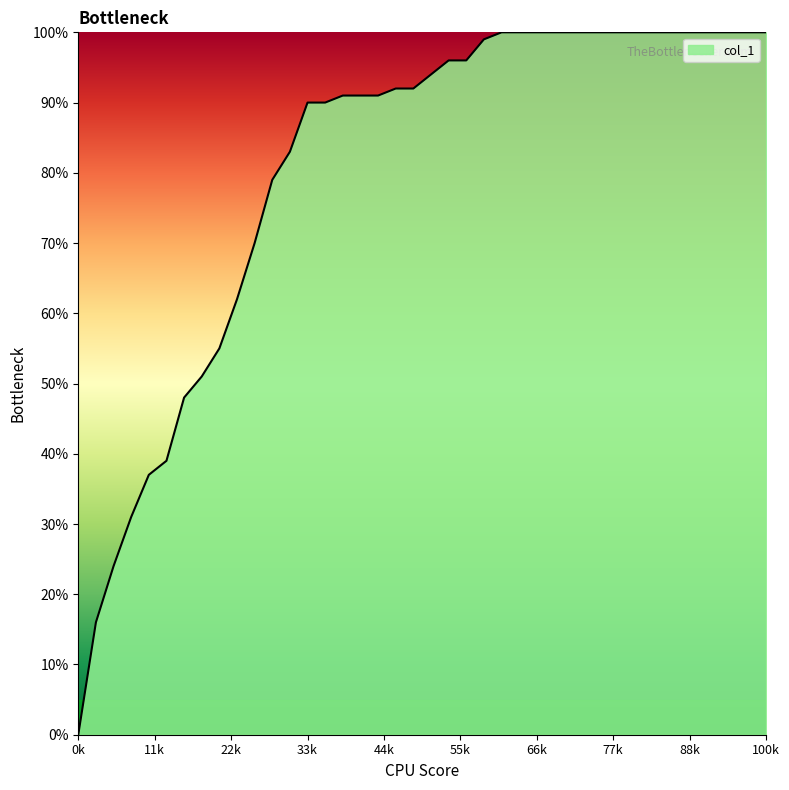

Rank the categories by value from highest to lowest.

24, 25, 26, 27, 28, 29, 30, 31, 32, 33, 34, 35, 36, 37, 38, 39, 23, 21, 22, 20, 18, 19, 15, 16, 17, 13, 14, 12, 11, 10, 9, 8, 7, 6, 5, 4, 3, 2, 1, 0